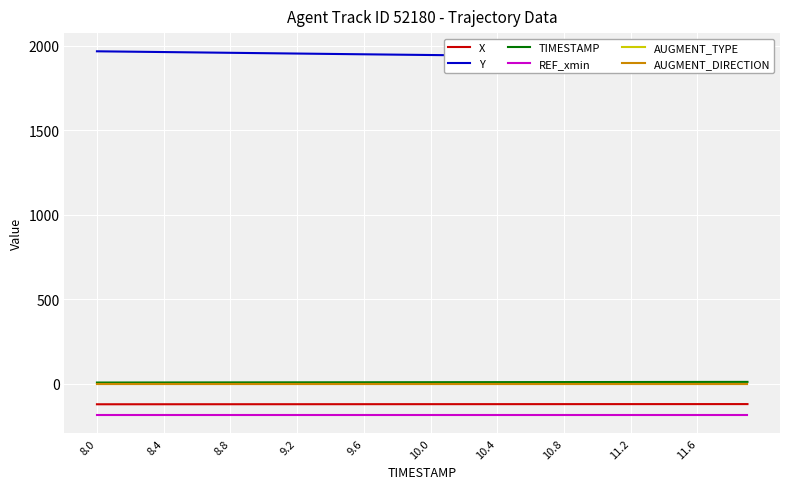

What is the difference between the second highest and minimum values in the Y series?

38.6